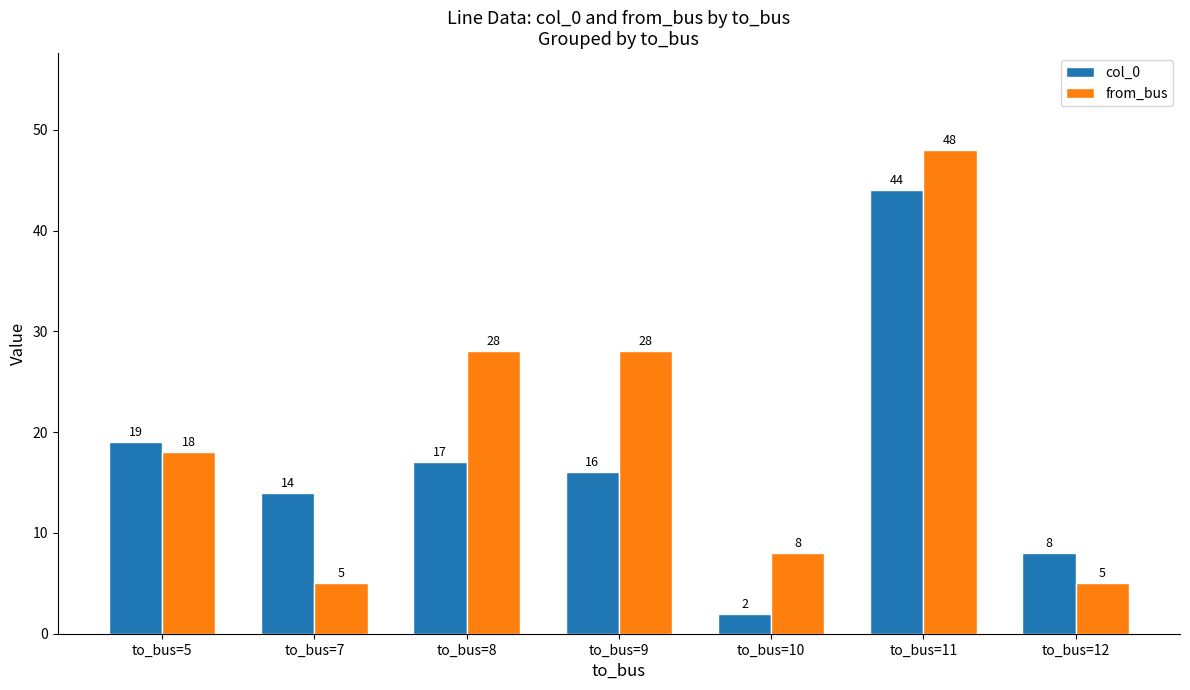

Is the value of col_0 at to_bus=7 greater than the value of from_bus at to_bus=11?

No